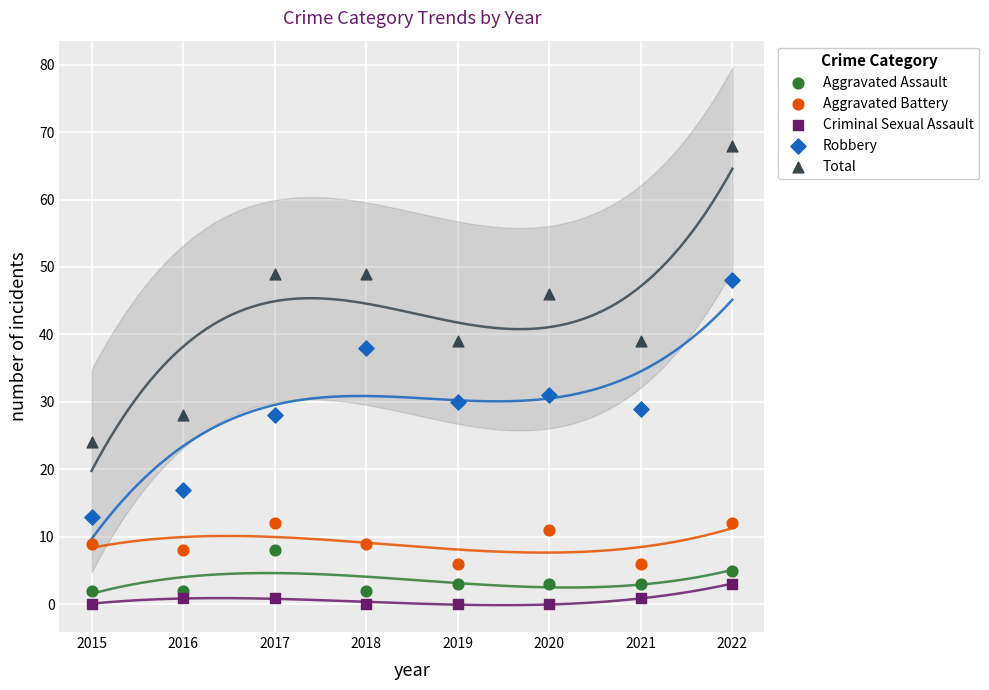

Across all data points, what is the range of X values (max minus min)?

7